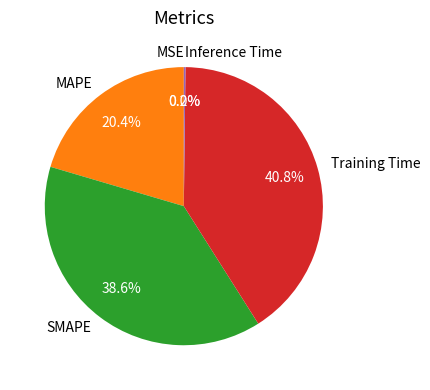

What portion of the pie excludes SMAPE?

61.4%